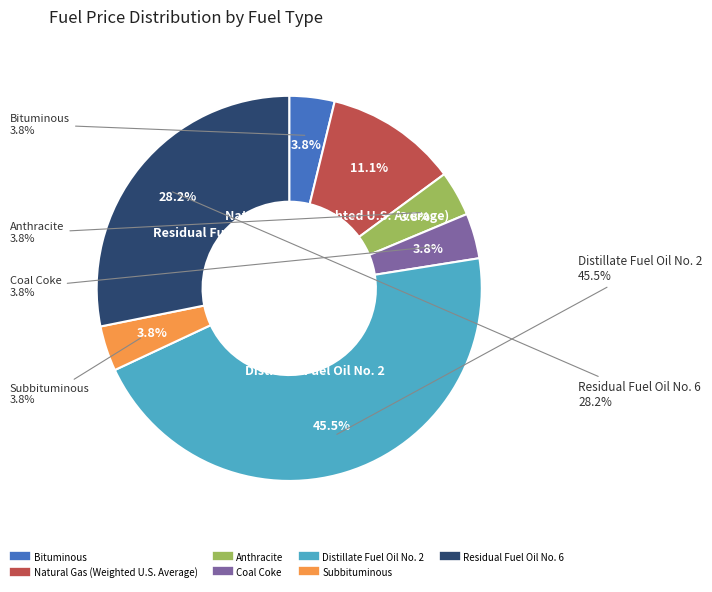

Which category has the biggest portion of the pie?

Distillate Fuel Oil No. 2